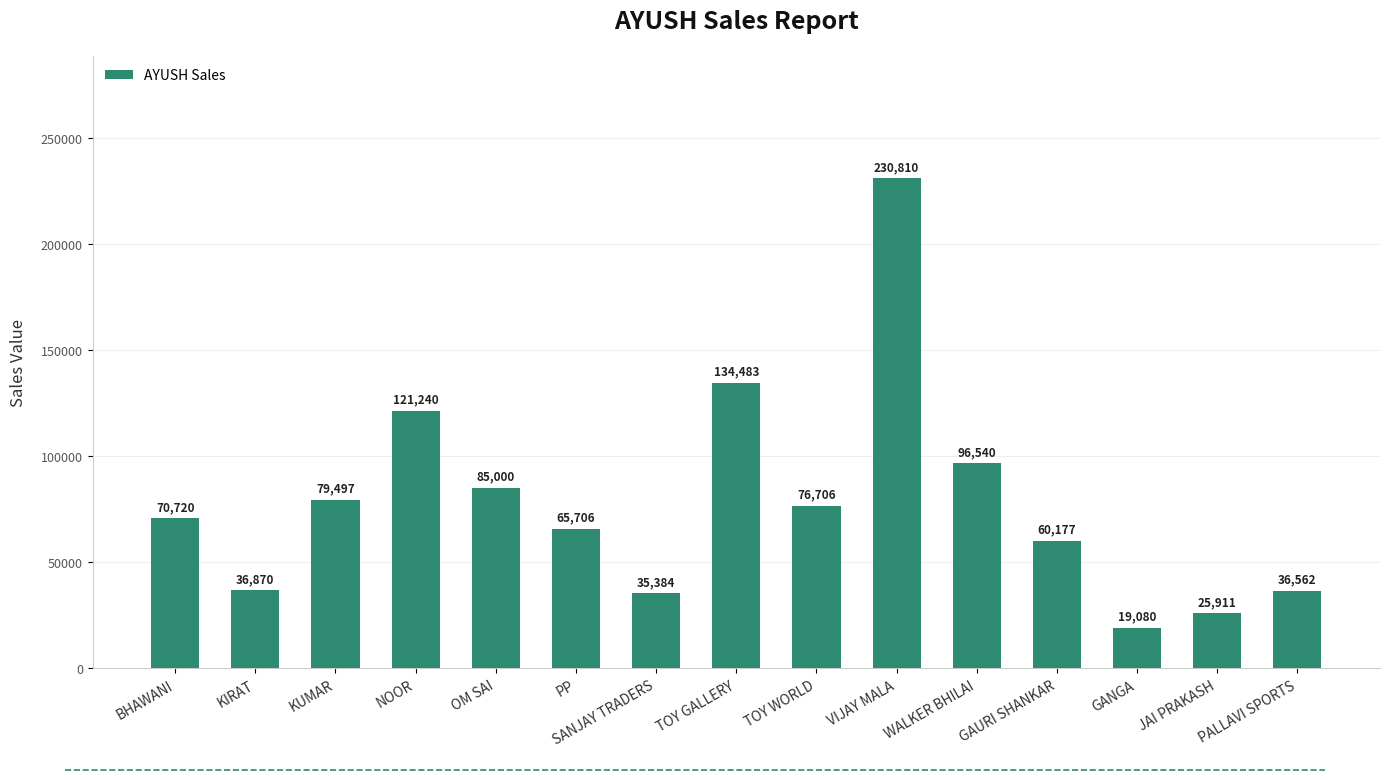

How many bars are there in total?

15